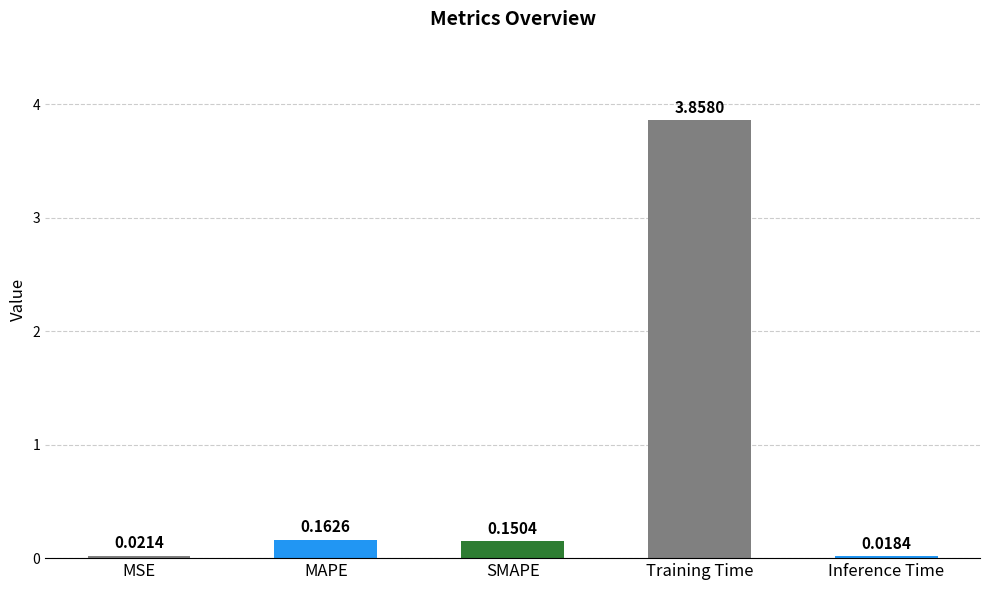

List the labels in order of value, largest first.

Training Time, MAPE, SMAPE, MSE, Inference Time